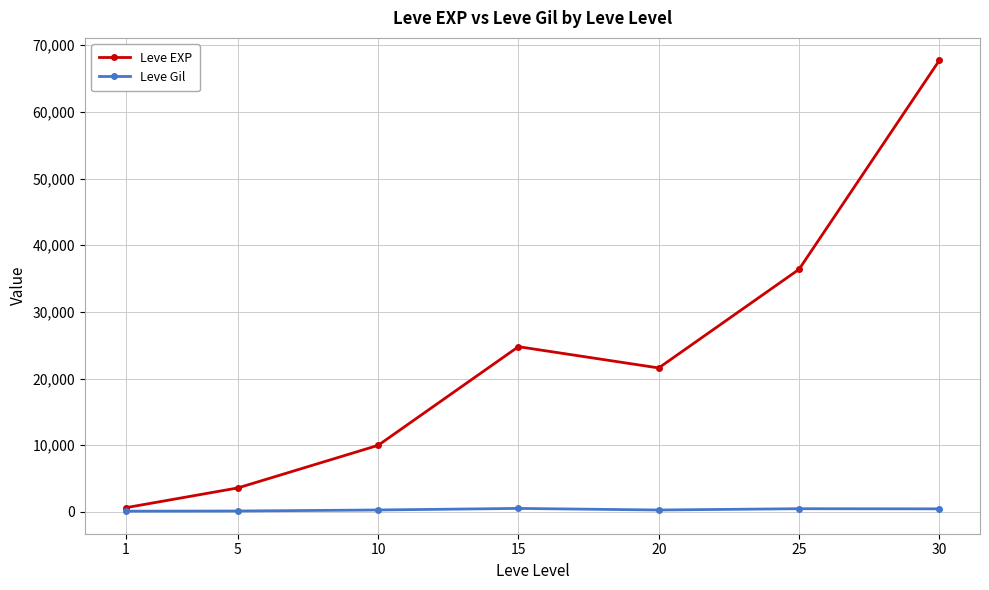

At which category does Leve EXP reach its first local peak?

15